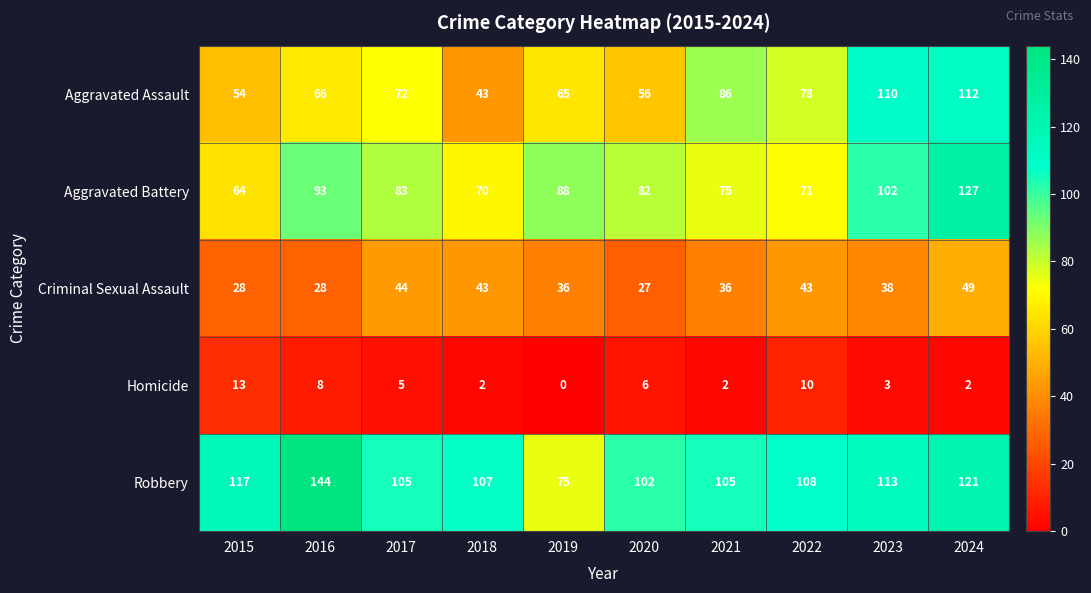

The Homicide series shows 16 at 2022. True or false?

False